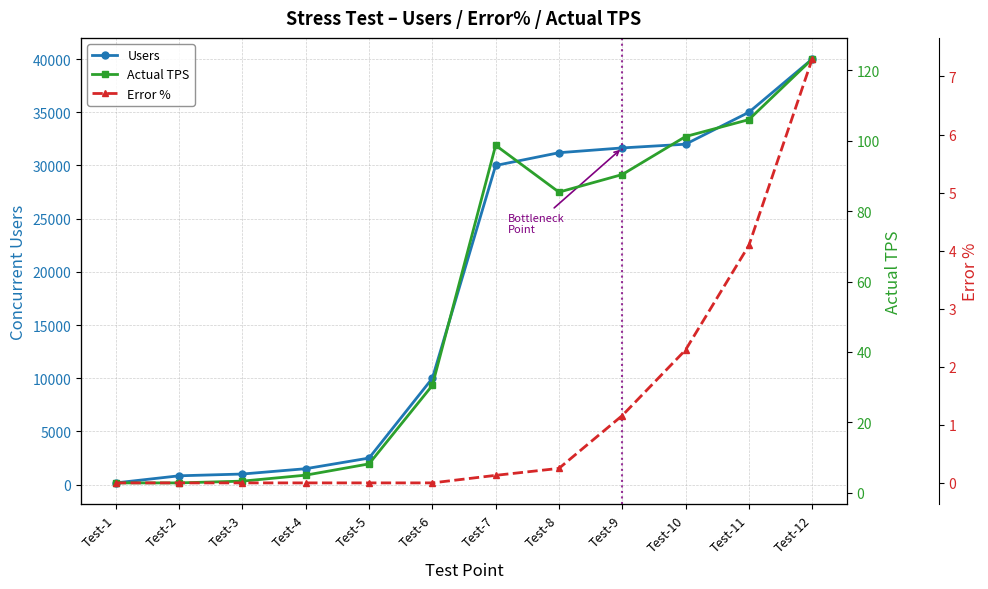

Reading left to right, extract all data points from this chart.

Users: 166.7	833.3	1000.0	1500.0	2500.0	10000.0	30000.0	31200.0	31650.0	32000.0	35000.0	40000.0
Actual TPS: 2.8	2.8	3.3	5.0	8.2	30.5	98.7	85.4	90.4	101.2	106.0	123.2
Error %: 0.0	0.0	0.0	0.0	0.0	0.0	0.1	0.2	1.2	2.3	4.1	7.3